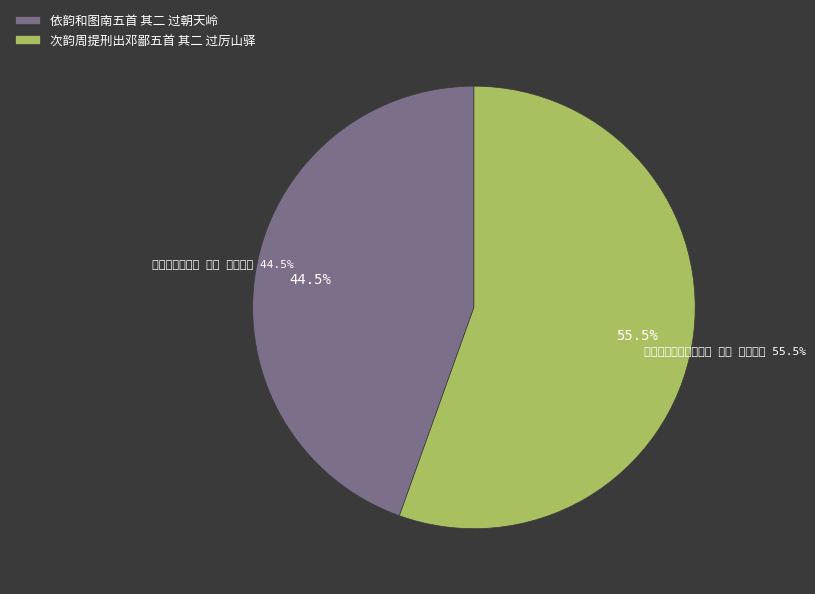

Does 次韵周提刑出邓鄙五首 其二 过厉山驿 represent more than half of the total?

Yes